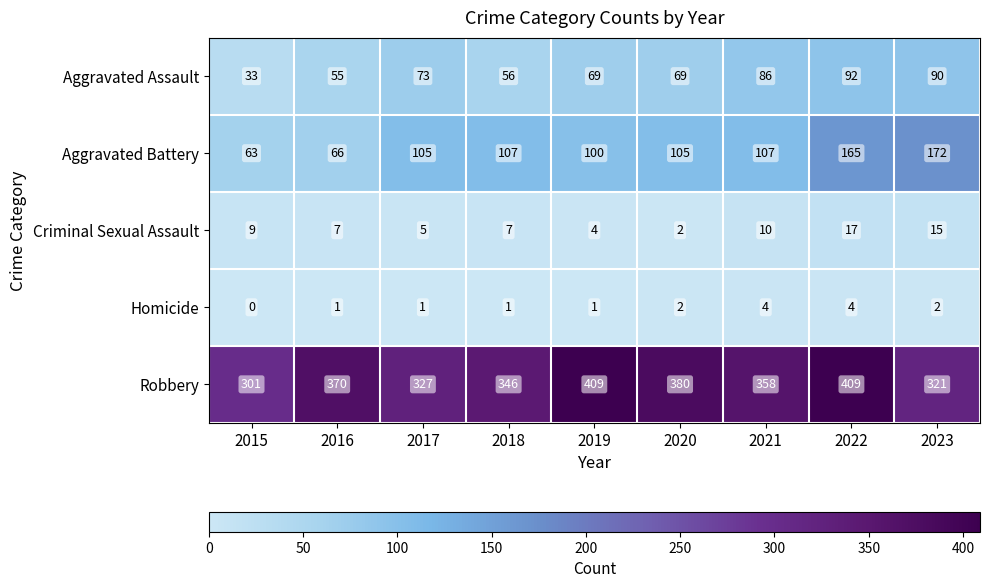

What is the total value across all series at 2018?

517